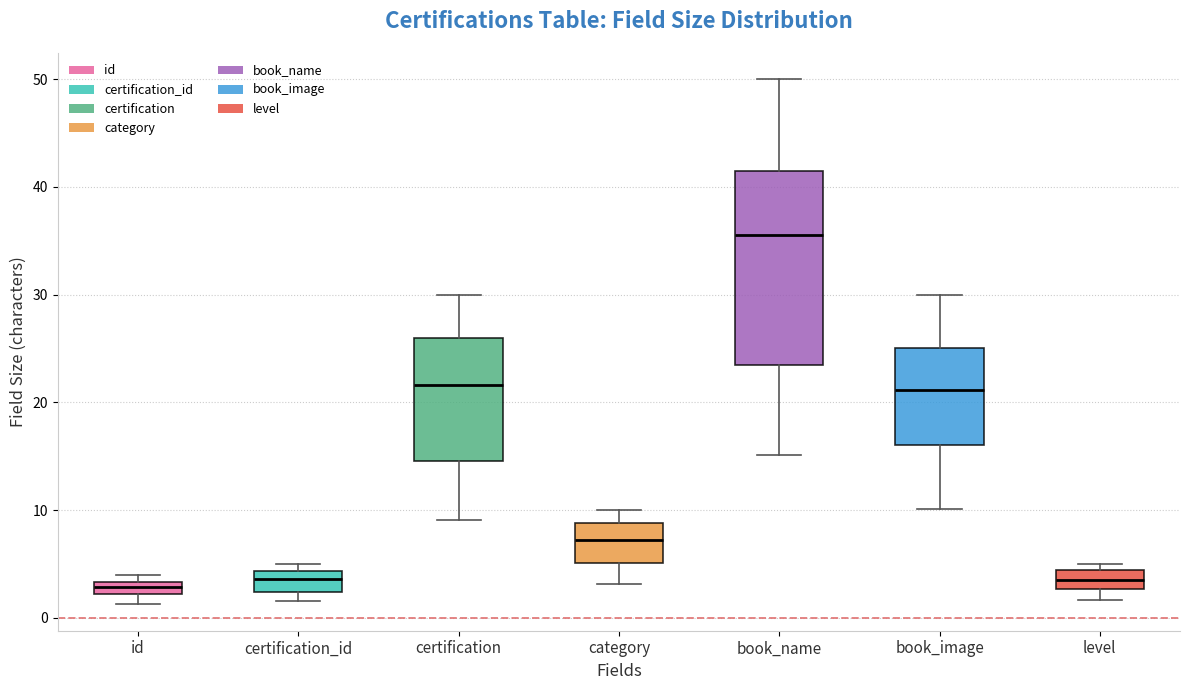

Which box has the highest median line?

book_name